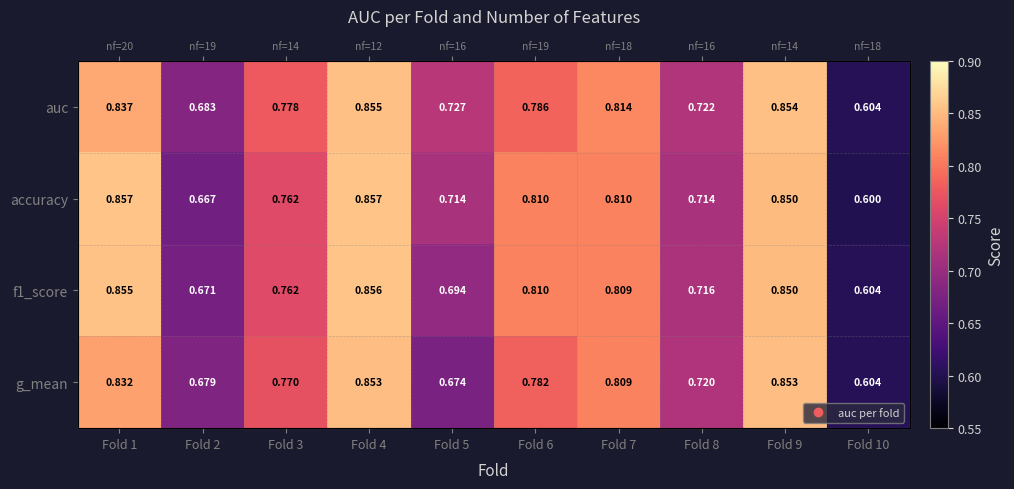

What value does the auc series have at Fold 3?

0.8